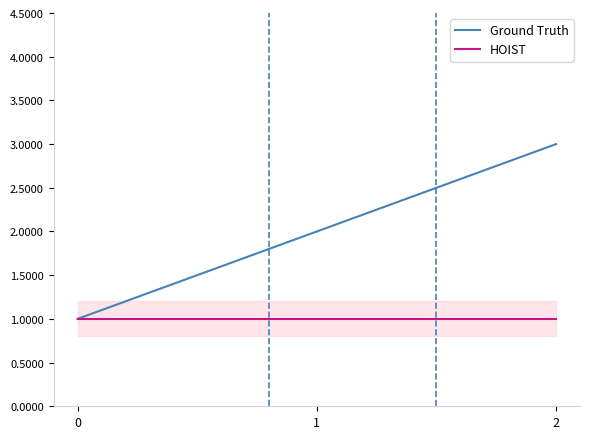

Rank the series by their maximum value, from lowest to highest.

HOIST, Ground Truth